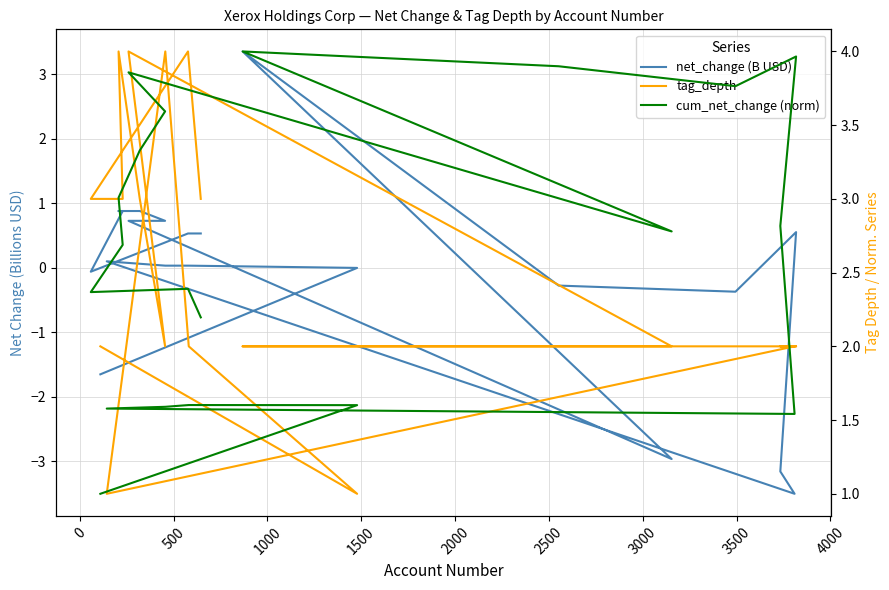

Reading left to right, what are all the values shown in this chart?

net_change (B USD): 0.5	0.5	-0.1	0.9	0.9	0.9	0.7	0.7	-3.0	3.4	-0.3	-0.4	0.6	-3.2	-3.5	0.1	0.0	0.0	-0.0	-1.7
tag_depth: 3.0	4.0	3.0	3.0	4.0	3.0	2.0	4.0	2.0	2.0	2.0	2.0	2.0	2.0	2.0	1.0	4.0	2.0	1.0	2.0
cum_net_change (norm): 2.2	2.4	2.4	2.7	3.0	3.3	3.6	3.9	2.8	4.0	3.9	3.8	4.0	2.8	1.5	1.6	1.6	1.6	1.6	1.0